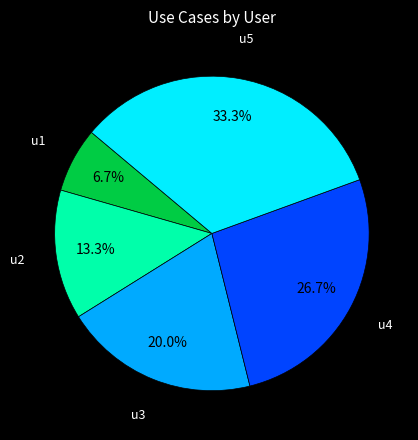

To the nearest percent, what is the combined percentage of u5 and u2?

47%